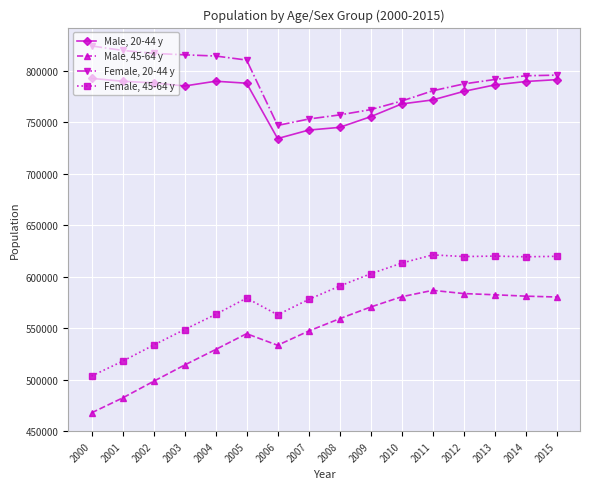

What is the total value across all series at 2012?

2770535